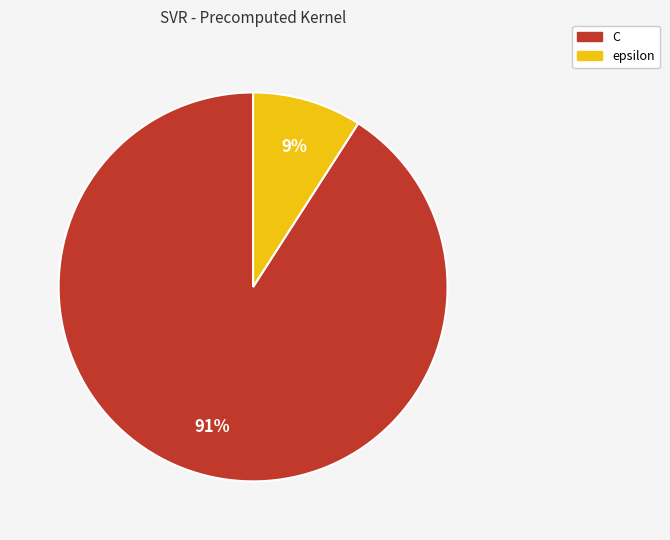

How many slices are in this pie chart?

2